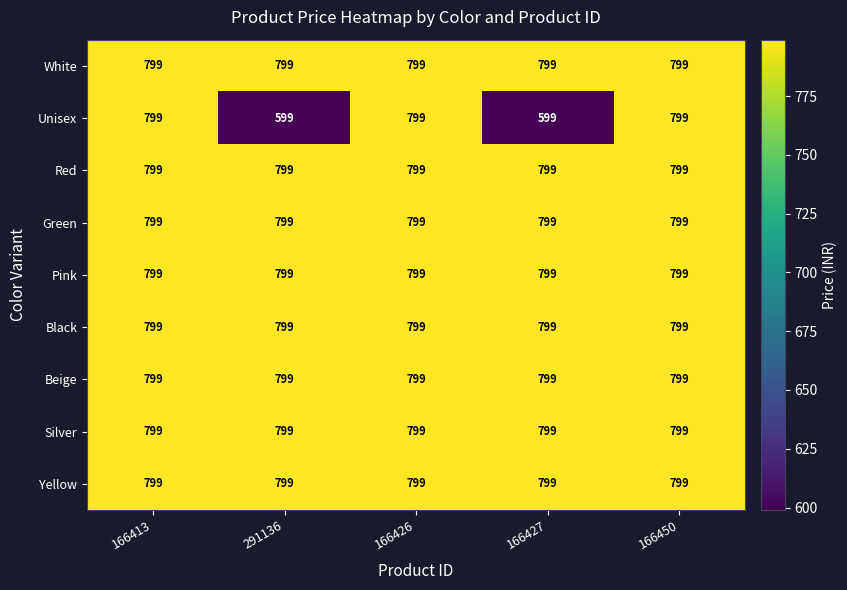

Is it true that Black equals 1333 at 166427?

False